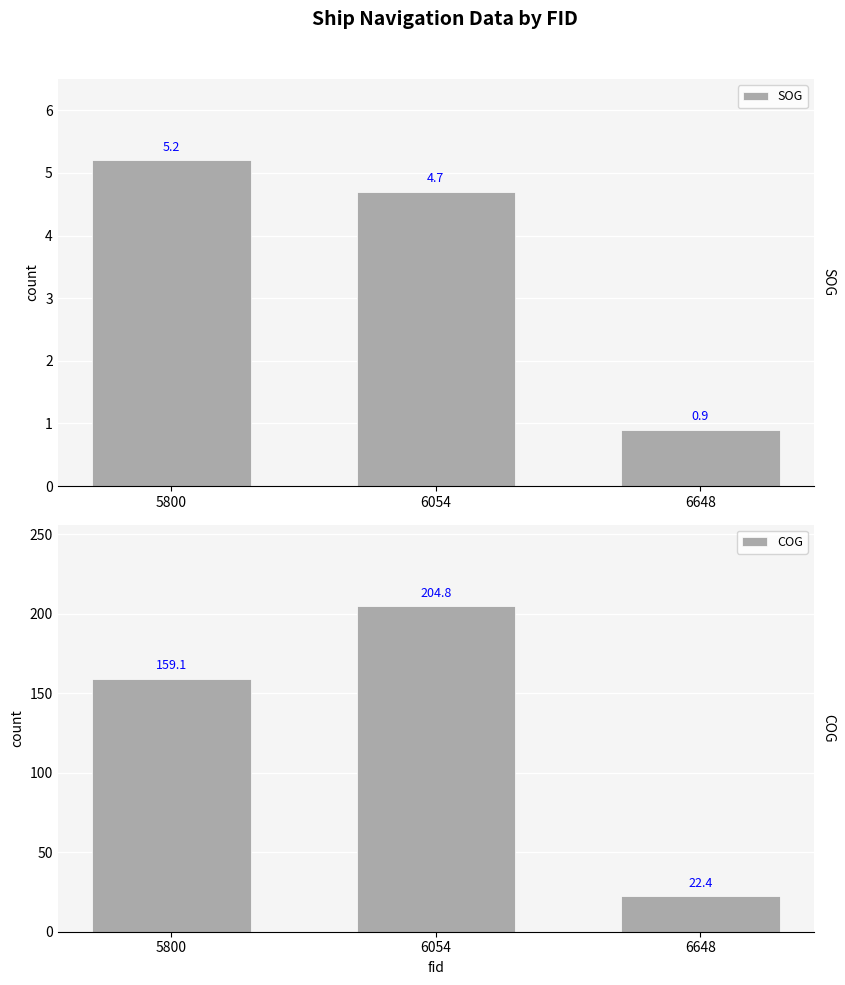

At how many categories does at least one series exceed 187?

1